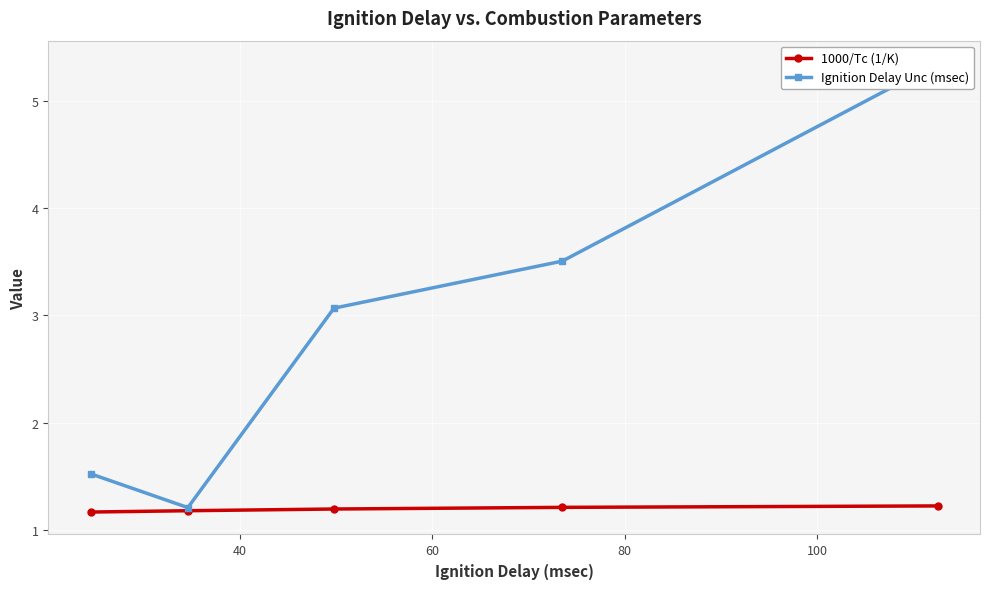

How many 1000/Tc (1/K) values are between 1 and 2?

5